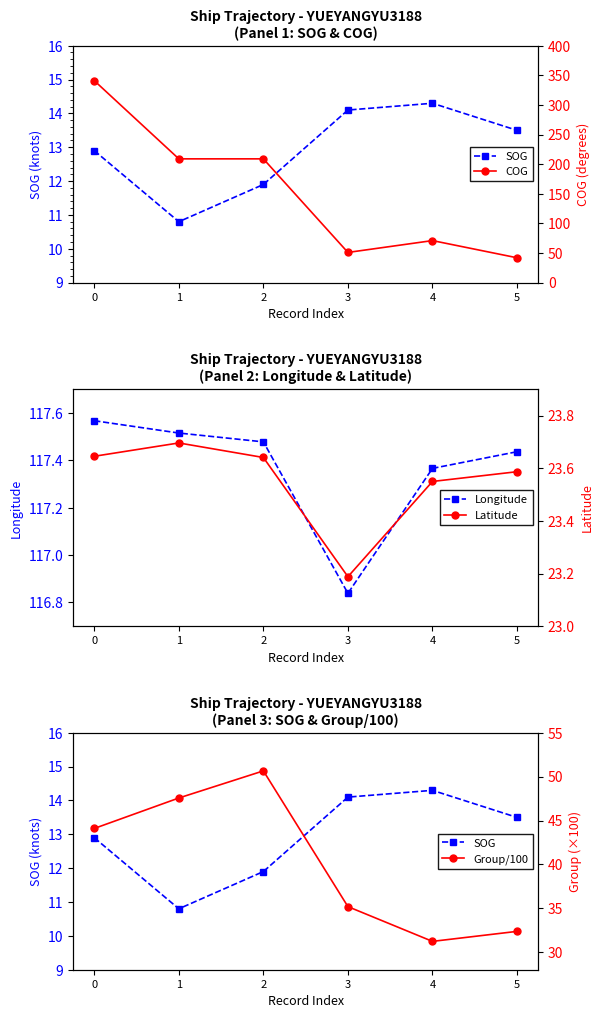

Is it true that Longitude equals 117.5 at 1?

True